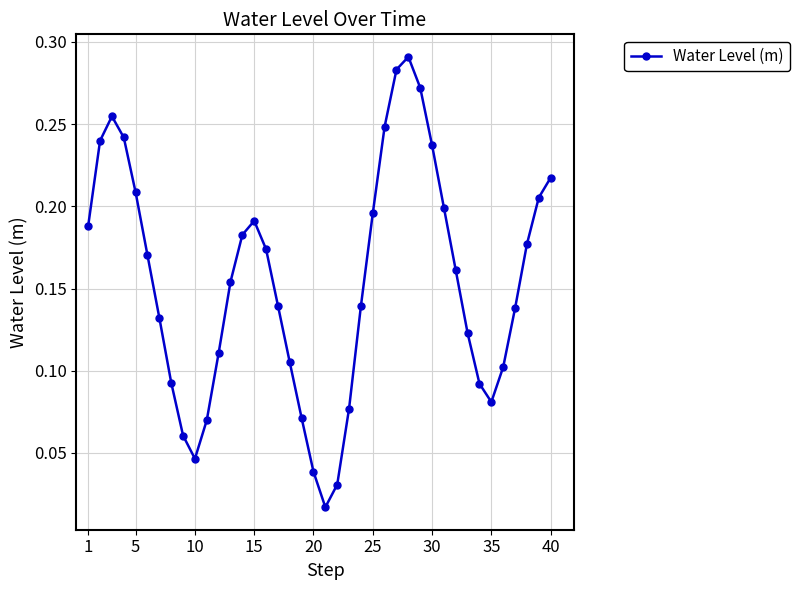

True or false: the data has more than 0 interior local peaks.

True